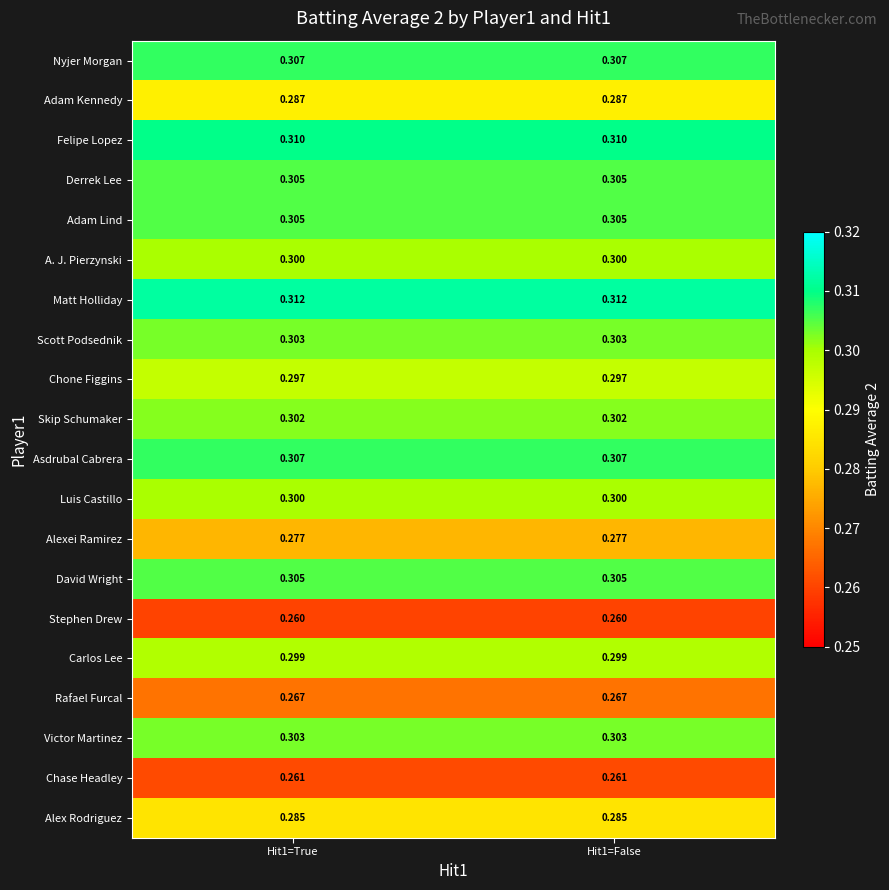

Is the value of Chone Figgins at Hit1=True greater than the value of Alexei Ramirez at Hit1=True?

Yes